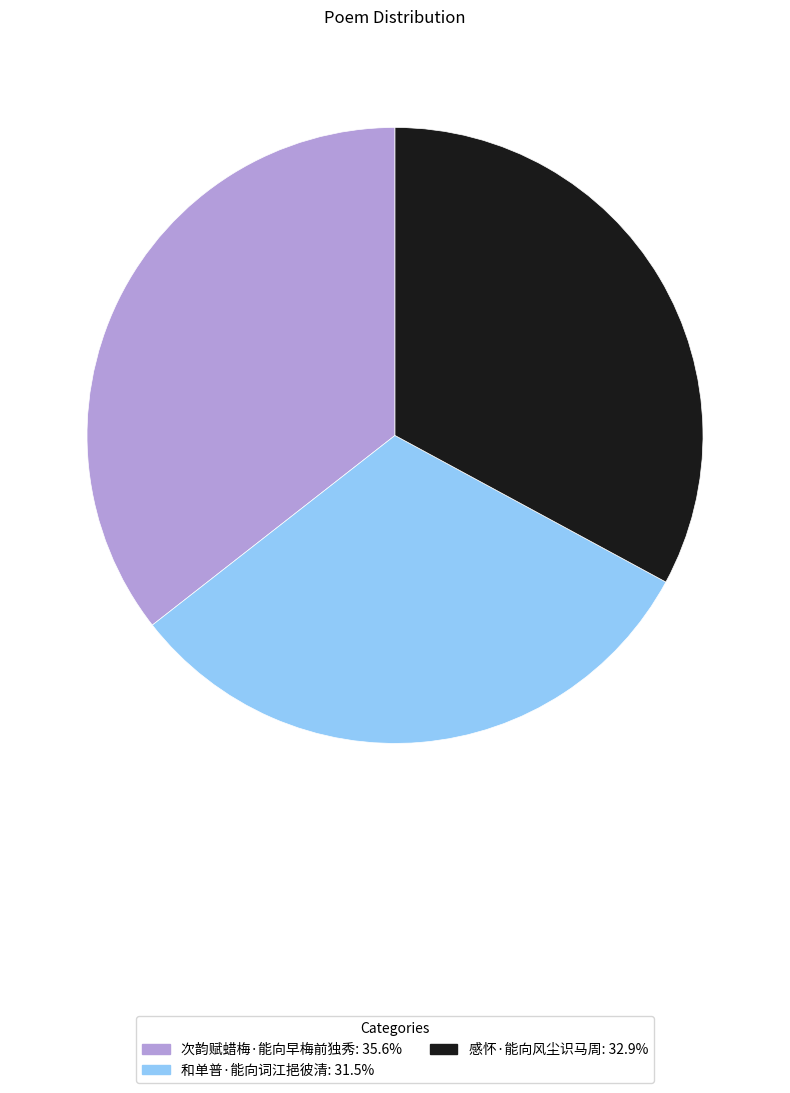

Which slice is the smallest?

和单普·能向词江挹彼清